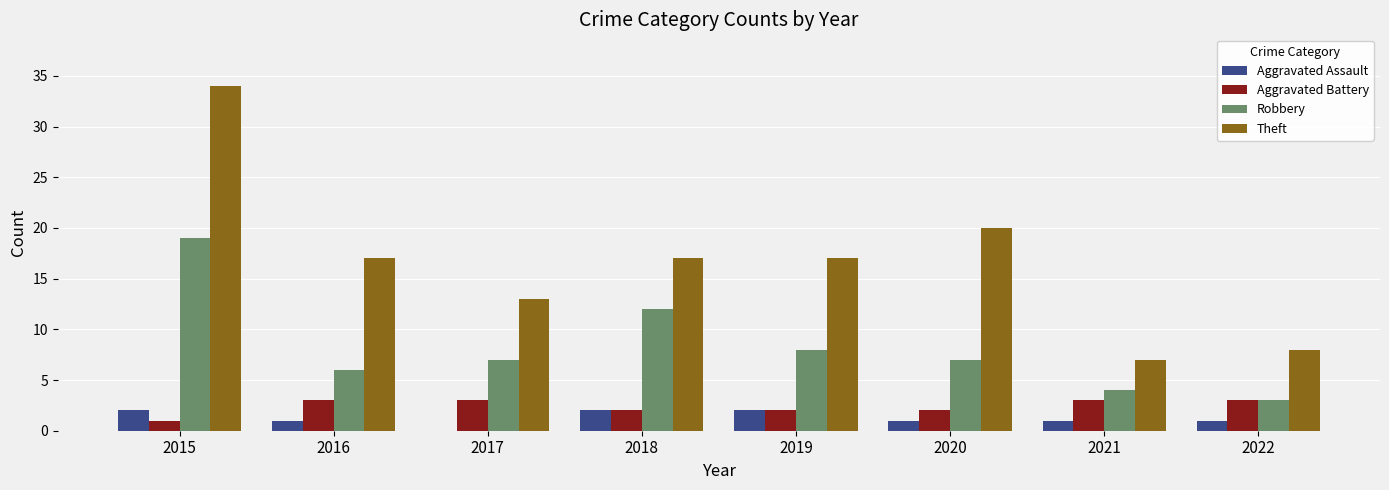

The value of Aggravated Battery at 2020 is 0. True or false?

False